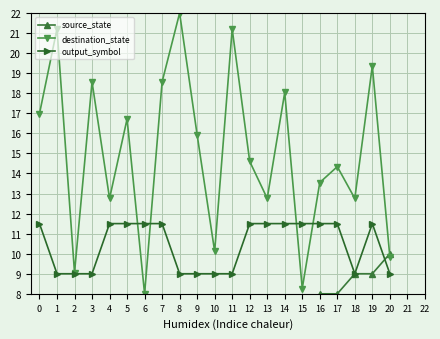

What is the total value across all series at 17?

33.8